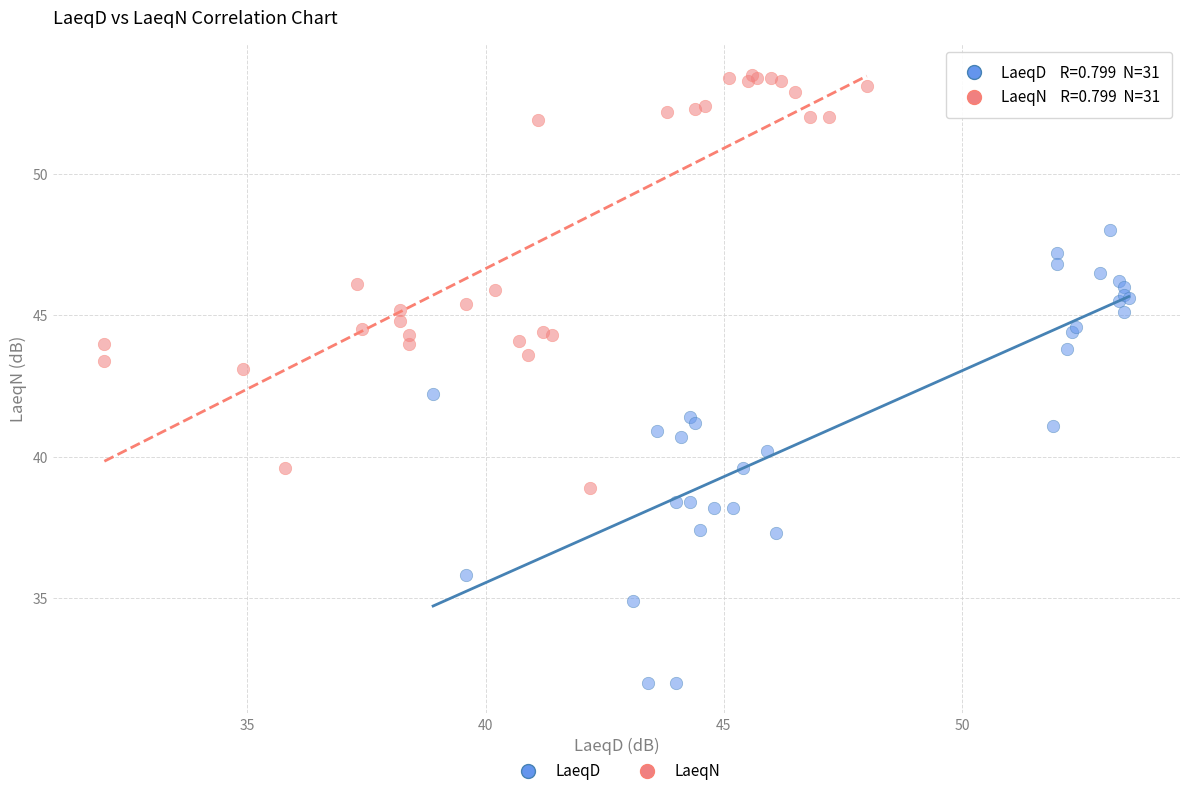

Which series has the widest spread of Y values?

LaeqD